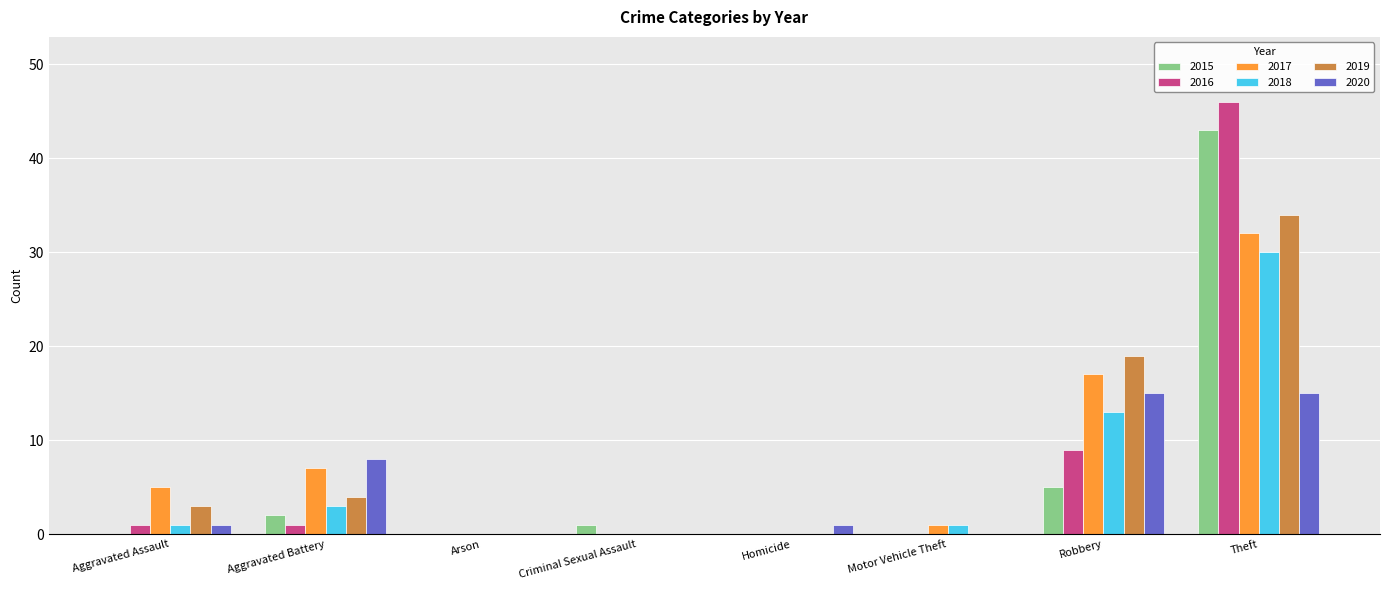

What are all the series names shown in the legend?

2015, 2016, 2017, 2018, 2019, 2020